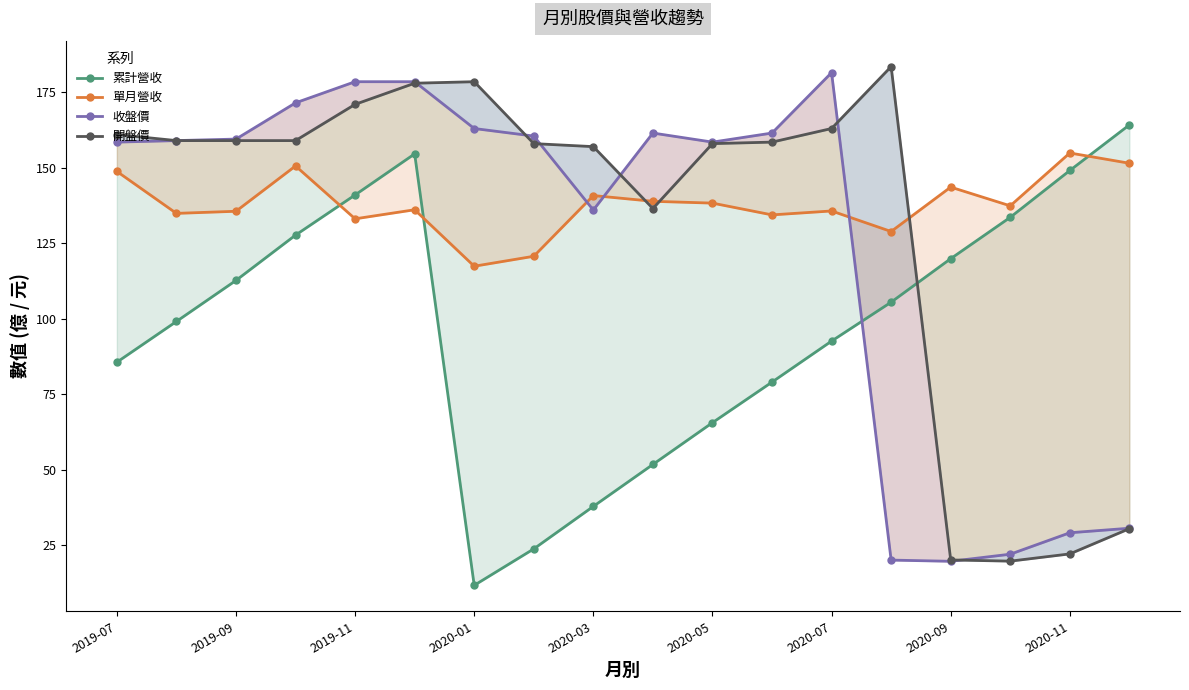

True or false: 收盤價 and 累計營收 cross at least once.

True